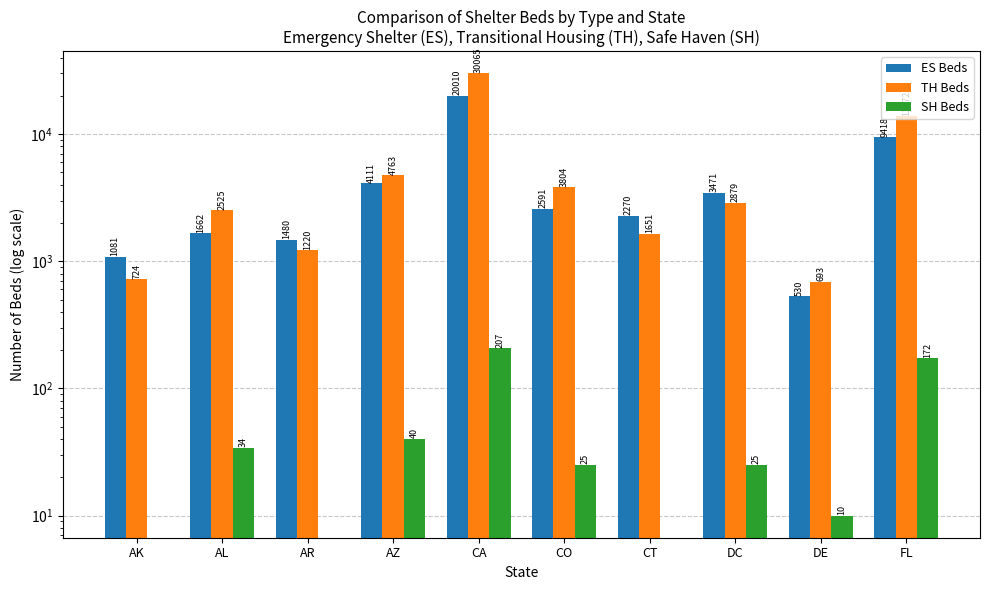

Is it true that TH Beds equals 15313 at CA?

False